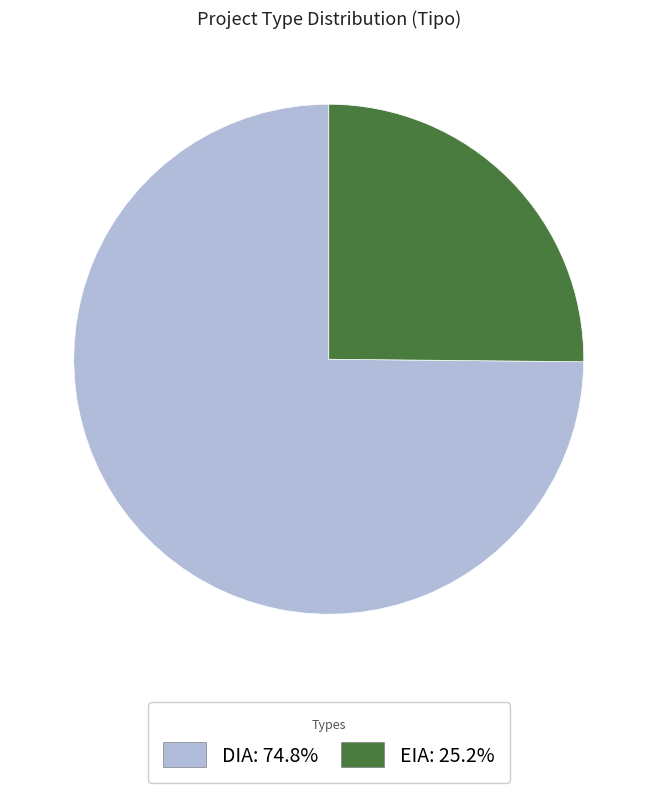

What is the largest slice in the pie chart?

DIA